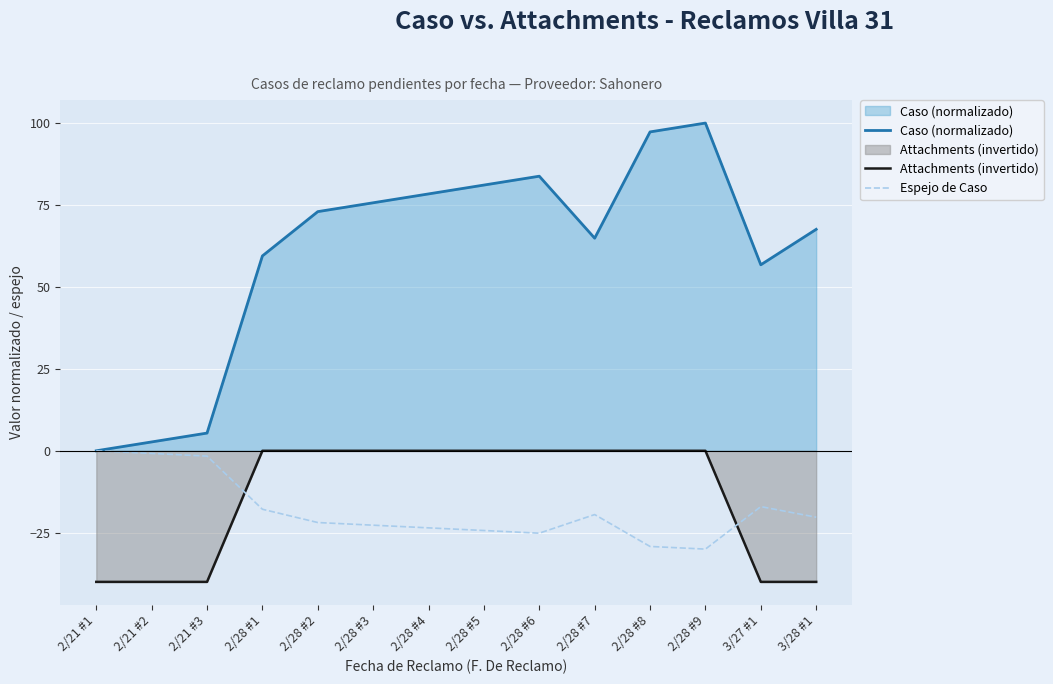

How many lines are shown in the chart?

3